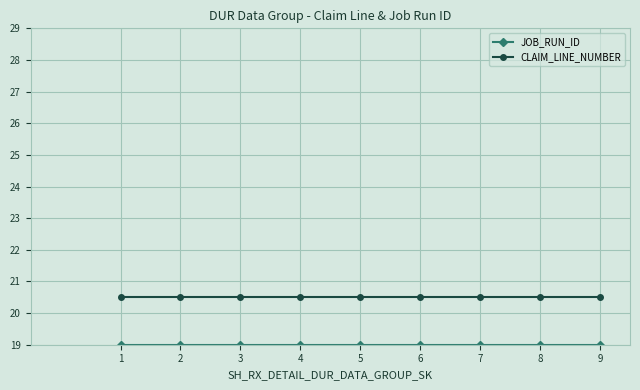

What is the greatest value displayed?

20.5